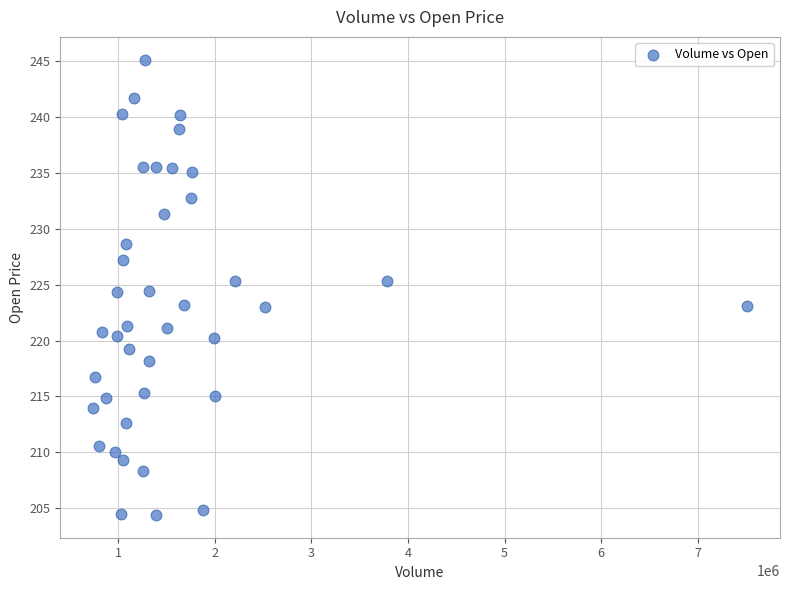

What is the range of Y values (max minus min)?

40.7